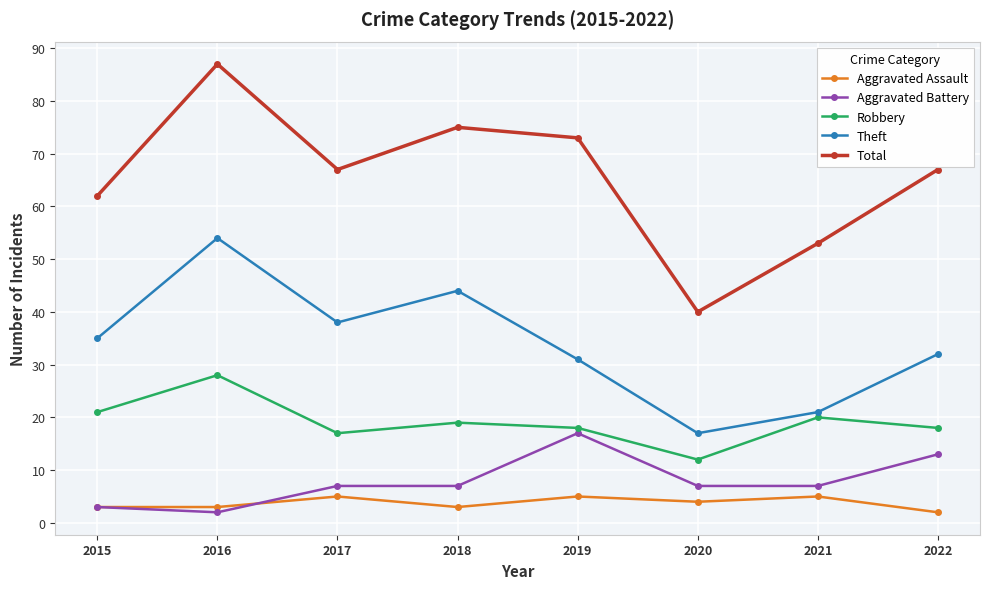

True or false: Total and Theft intersect in this chart.

False